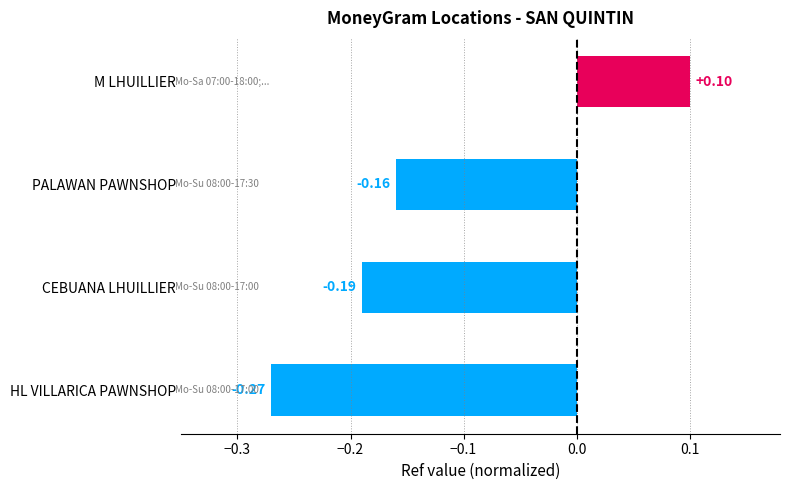

Which category has the highest value across all series?

M LHUILLIER